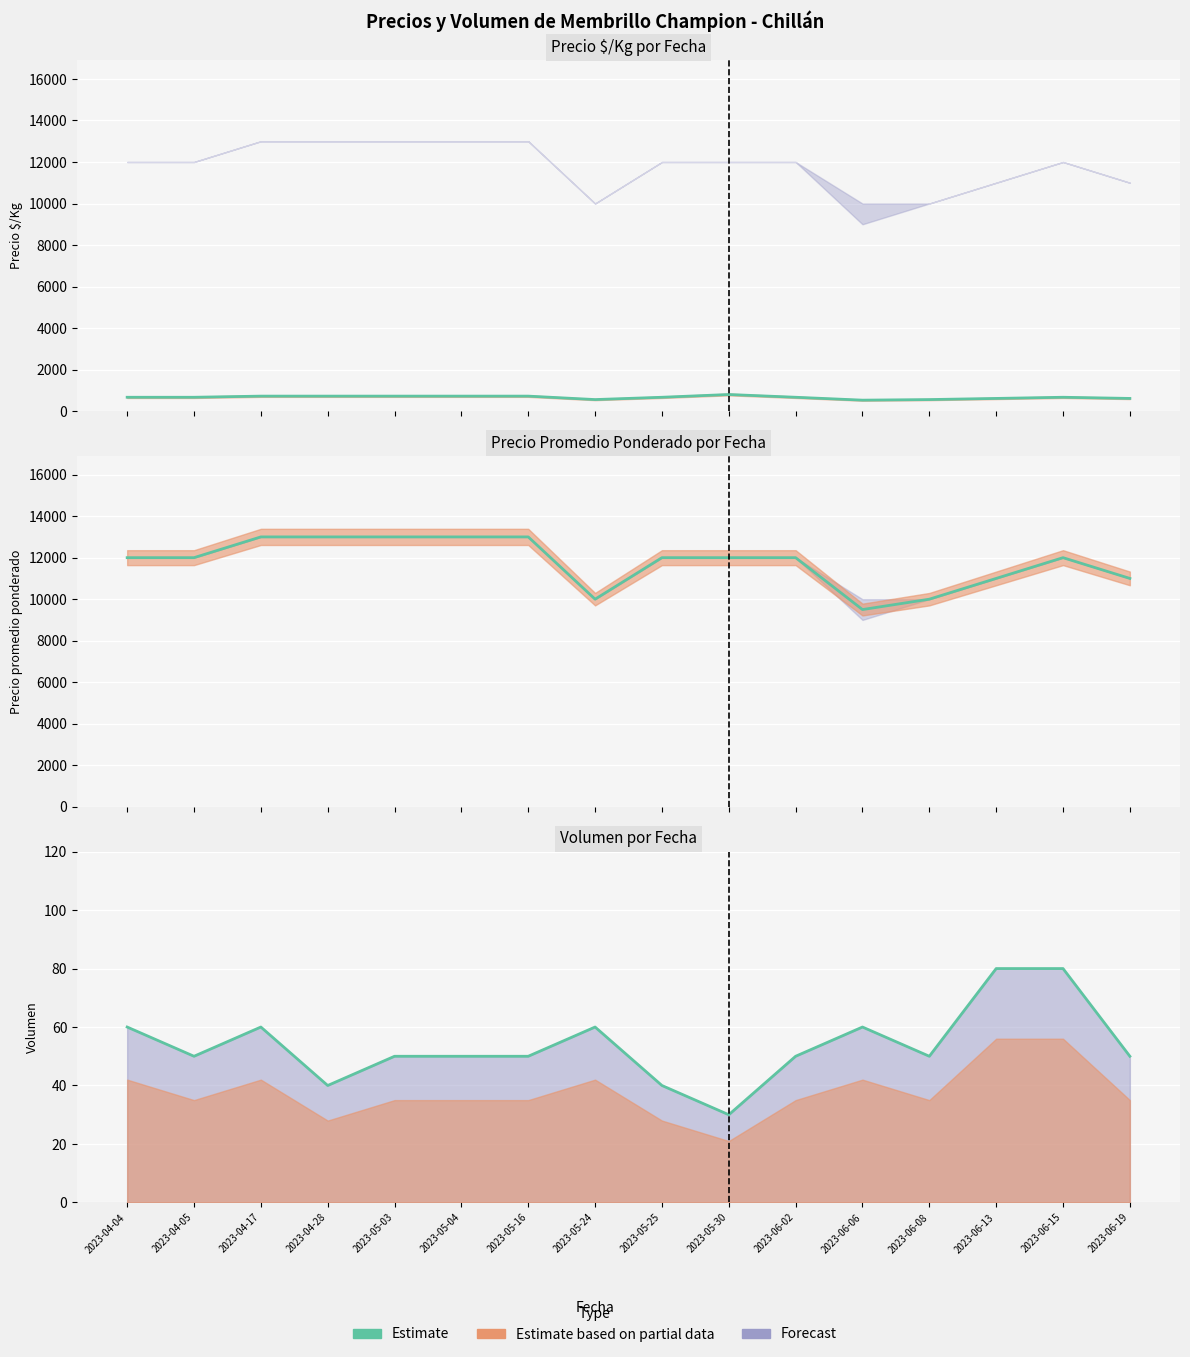

What position from the right is 2023-05-03?

12